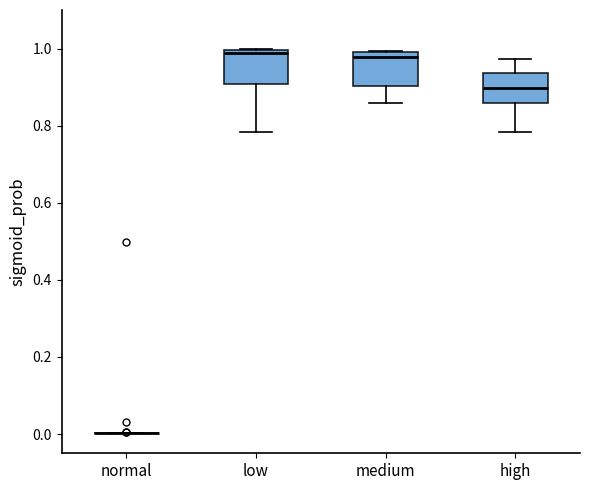

Reading left to right, read every box against the y-axis: the position of its median line, the range the box covers, and the ends of its whiskers. The values are not printed on the chart, so give them approximately, as read against the axis.

normal: box collapsed to a line at 0.00, whiskers 0.00 to 0.00
low: median 0.98, box 0.90 to 1.00, whiskers 0.78 to 1.00
medium: median 0.98, box 0.90 to 1.00, whiskers 0.86 to 1.00
high: median 0.90, box 0.86 to 0.94, whiskers 0.78 to 0.98